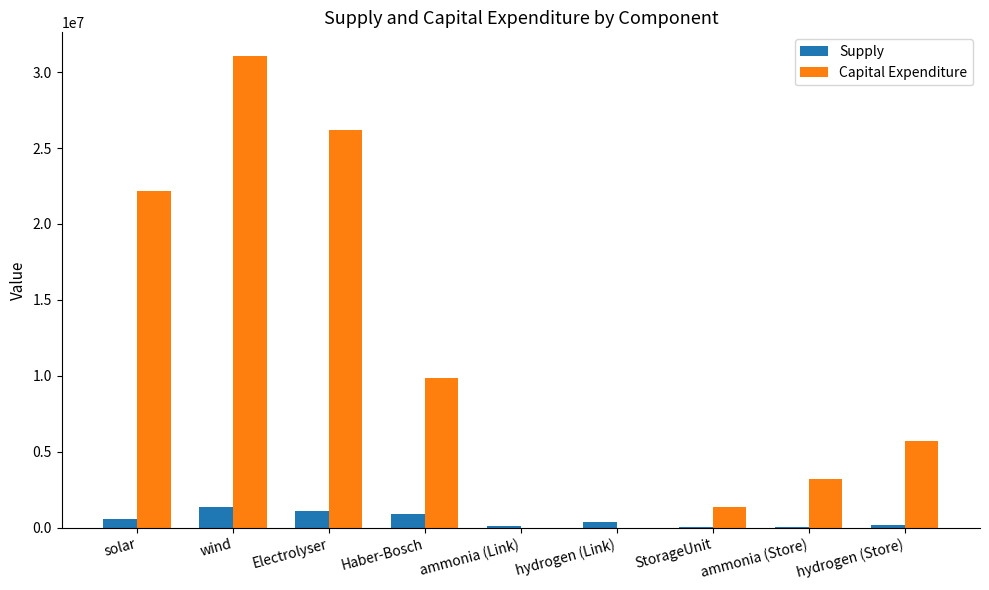

What is the approximate value of Supply at Electrolyser?

1068290.8